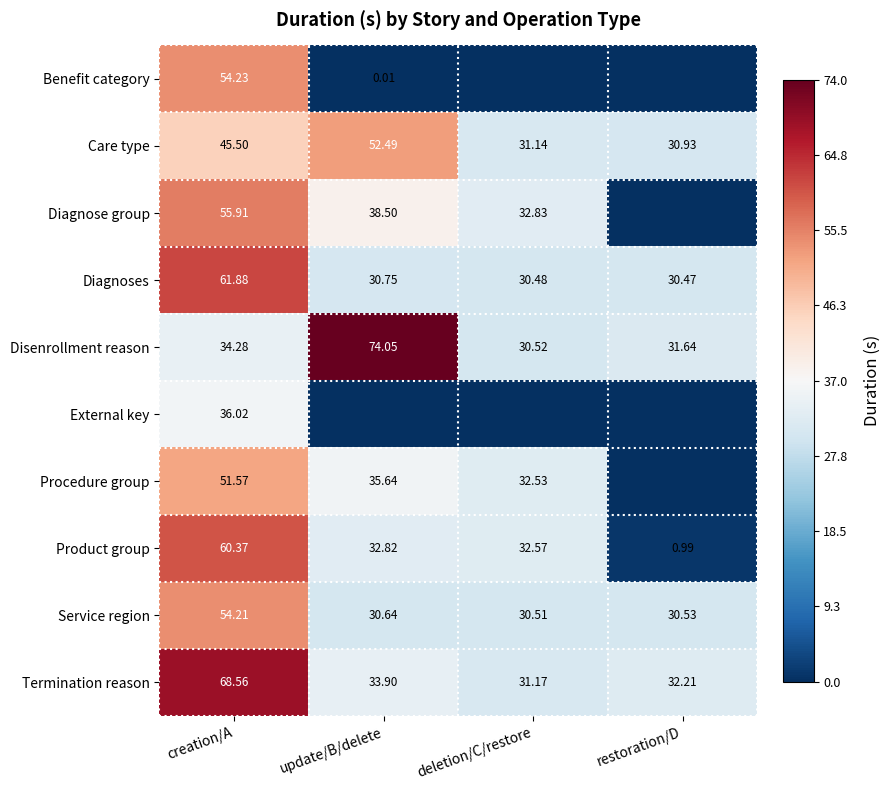

Is the value of Service region at restoration/D greater than the value of Diagnoses at deletion/C/restore?

Yes